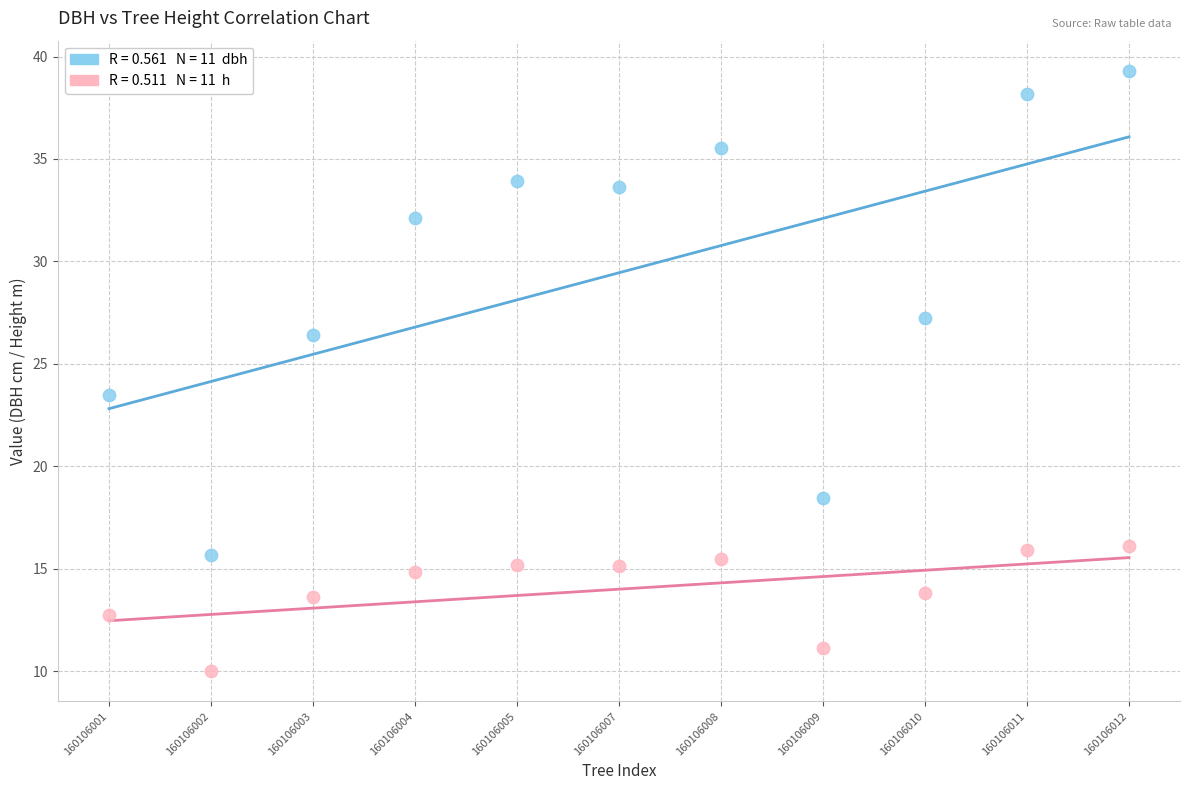

Across all series, what Y value is closest to 24?

23.5